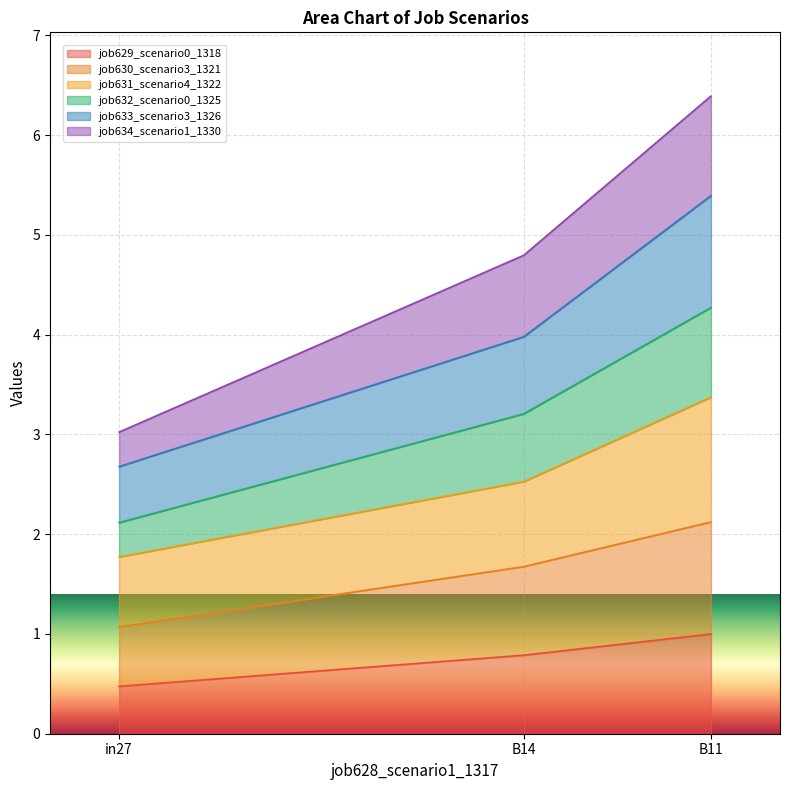

Rank the categories by job633_scenario3_1326 value from lowest to highest.

in27, B14, B11